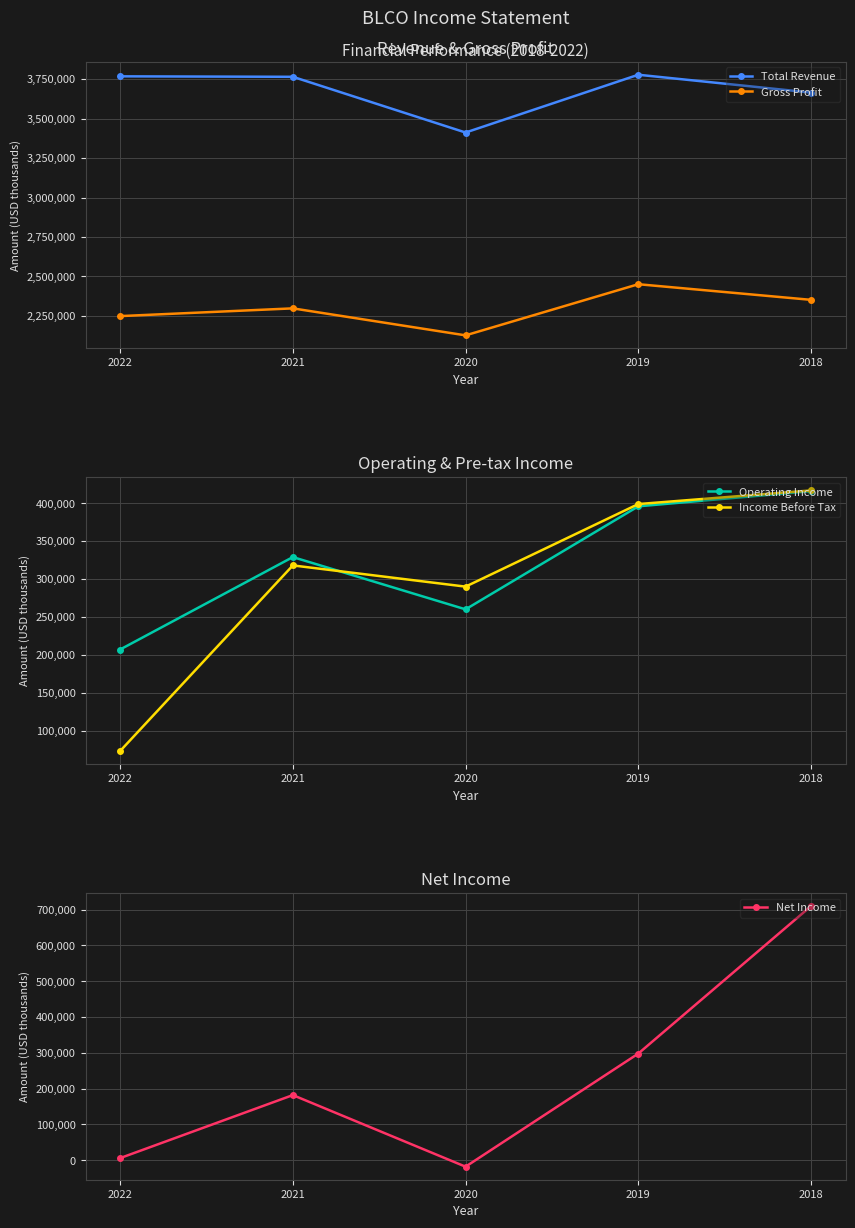

Rank the series by their maximum value, from highest to lowest.

Total Revenue, Gross Profit, Net Income, Income Before Tax, Operating Income